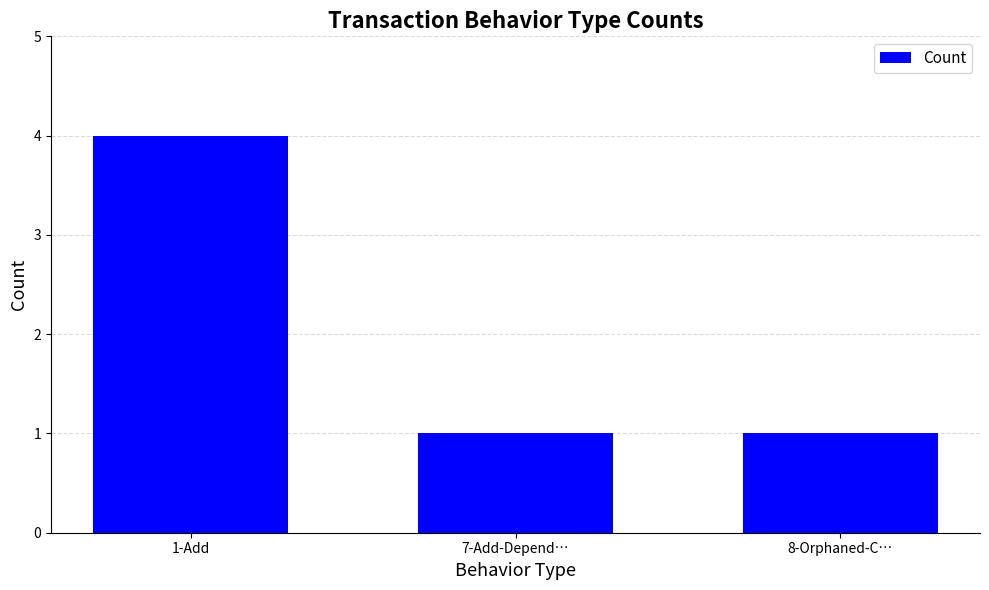

What is the value of the 2nd bar from the left?

1